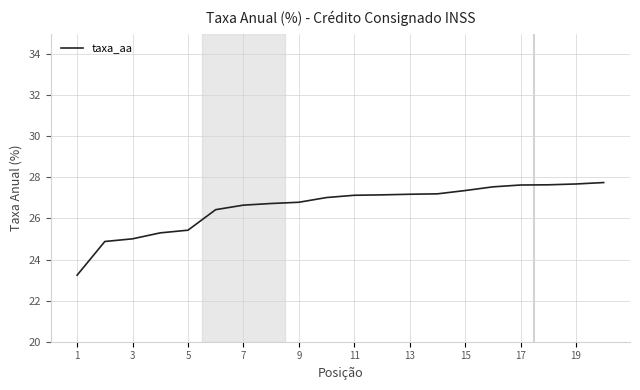

What is the minimum value shown in the chart?

23.2